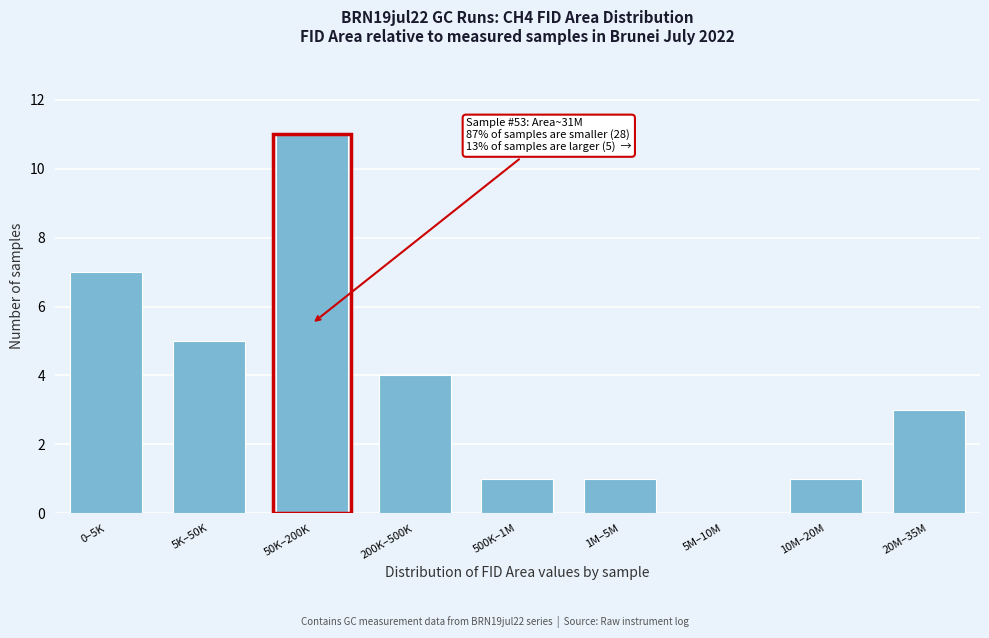

Reading right to left, list all the values displayed in this chart.

20M–35M=3	10M–20M=1	5M–10M=0	1M–5M=1	500K–1M=1	200K–500K=4	50K–200K=11	5K–50K=5	0–5K=7